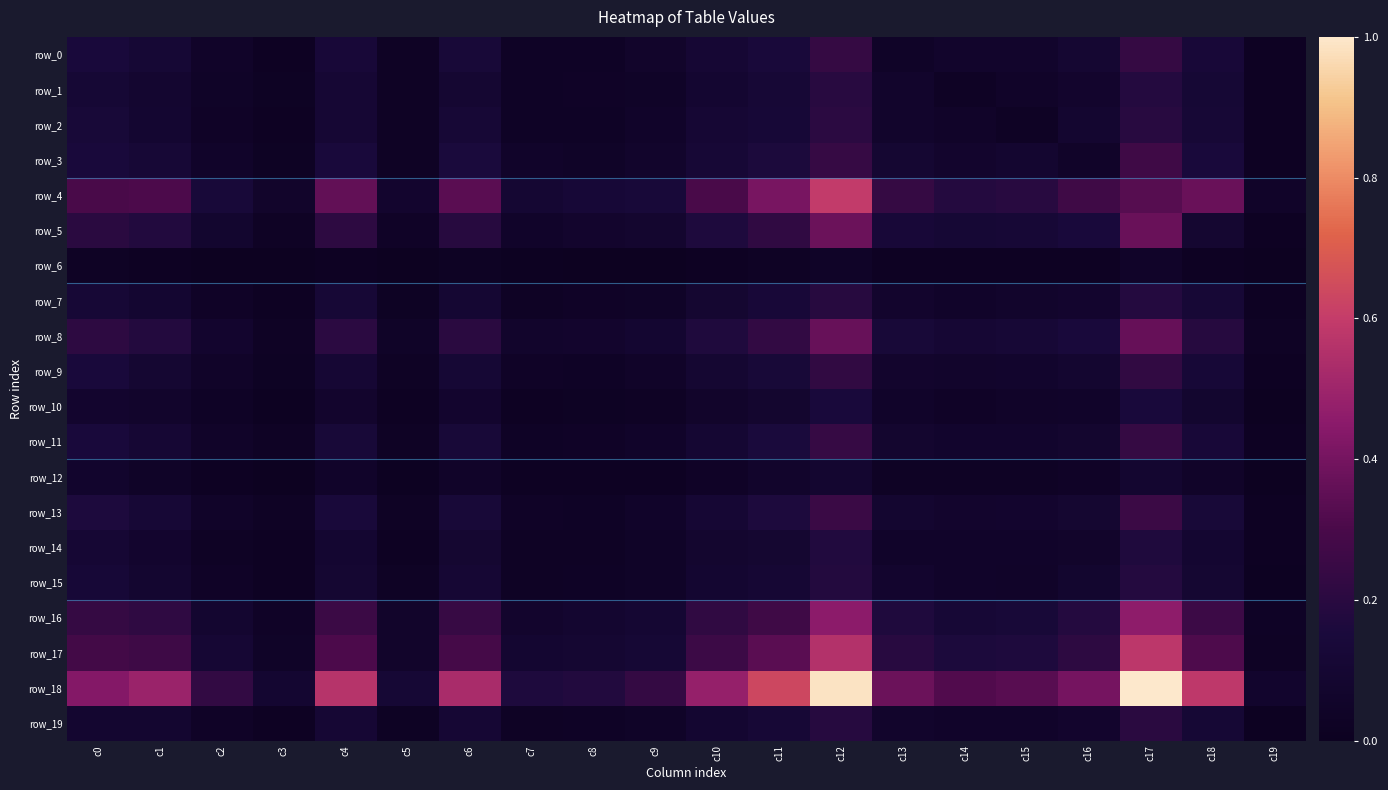

Reading right to left, extract all data points from this chart.

row_0: c19=0.0	c18=0.1	c17=0.2	c16=0.1	c15=0.1	c14=0.1	c13=0.0	c12=0.2	c11=0.1	c10=0.1	c9=0.1	c8=0.0	c7=0.0	c6=0.1	c5=0.0	c4=0.1	c3=0.0	c2=0.1	c1=0.1	c0=0.2
row_1: c19=0.0	c18=0.1	c17=0.2	c16=0.1	c15=0.0	c14=0.0	c13=0.1	c12=0.2	c11=0.1	c10=0.1	c9=0.0	c8=0.0	c7=0.0	c6=0.1	c5=0.0	c4=0.1	c3=0.0	c2=0.0	c1=0.1	c0=0.1
row_2: c19=0.0	c18=0.1	c17=0.2	c16=0.1	c15=0.0	c14=0.0	c13=0.1	c12=0.2	c11=0.1	c10=0.1	c9=0.1	c8=0.0	c7=0.0	c6=0.1	c5=0.0	c4=0.1	c3=0.0	c2=0.0	c1=0.1	c0=0.1
row_3: c19=0.0	c18=0.1	c17=0.3	c16=0.1	c15=0.1	c14=0.1	c13=0.1	c12=0.2	c11=0.2	c10=0.1	c9=0.1	c8=0.0	c7=0.1	c6=0.2	c5=0.0	c4=0.1	c3=0.0	c2=0.1	c1=0.1	c0=0.1
row_4: c19=0.0	c18=0.4	c17=0.3	c16=0.3	c15=0.2	c14=0.2	c13=0.2	c12=0.6	c11=0.4	c10=0.3	c9=0.1	c8=0.1	c7=0.1	c6=0.3	c5=0.1	c4=0.4	c3=0.1	c2=0.1	c1=0.3	c0=0.3
row_5: c19=0.0	c18=0.1	c17=0.4	c16=0.1	c15=0.1	c14=0.1	c13=0.1	c12=0.4	c11=0.2	c10=0.2	c9=0.1	c8=0.1	c7=0.1	c6=0.2	c5=0.0	c4=0.2	c3=0.0	c2=0.1	c1=0.2	c0=0.2
row_6: c19=0.0	c18=0.0	c17=0.0	c16=0.0	c15=0.0	c14=0.0	c13=0.0	c12=0.0	c11=0.0	c10=0.0	c9=0.0	c8=0.0	c7=0.0	c6=0.0	c5=0.0	c4=0.0	c3=0.0	c2=0.0	c1=0.0	c0=0.0
row_7: c19=0.0	c18=0.1	c17=0.2	c16=0.1	c15=0.1	c14=0.1	c13=0.1	c12=0.2	c11=0.1	c10=0.1	c9=0.0	c8=0.0	c7=0.0	c6=0.1	c5=0.0	c4=0.1	c3=0.0	c2=0.0	c1=0.1	c0=0.1
row_8: c19=0.0	c18=0.2	c17=0.4	c16=0.1	c15=0.1	c14=0.1	c13=0.1	c12=0.4	c11=0.2	c10=0.2	c9=0.1	c8=0.1	c7=0.1	c6=0.2	c5=0.0	c4=0.2	c3=0.0	c2=0.1	c1=0.2	c0=0.2
row_9: c19=0.0	c18=0.1	c17=0.2	c16=0.1	c15=0.1	c14=0.1	c13=0.1	c12=0.2	c11=0.1	c10=0.1	c9=0.0	c8=0.0	c7=0.0	c6=0.1	c5=0.0	c4=0.1	c3=0.0	c2=0.0	c1=0.1	c0=0.2
row_10: c19=0.0	c18=0.1	c17=0.1	c16=0.1	c15=0.0	c14=0.0	c13=0.1	c12=0.1	c11=0.1	c10=0.1	c9=0.0	c8=0.0	c7=0.0	c6=0.1	c5=0.0	c4=0.1	c3=0.0	c2=0.0	c1=0.1	c0=0.1
row_11: c19=0.0	c18=0.1	c17=0.2	c16=0.1	c15=0.1	c14=0.1	c13=0.1	c12=0.2	c11=0.2	c10=0.1	c9=0.1	c8=0.0	c7=0.0	c6=0.1	c5=0.0	c4=0.1	c3=0.0	c2=0.0	c1=0.1	c0=0.1
row_12: c19=0.0	c18=0.0	c17=0.1	c16=0.0	c15=0.0	c14=0.0	c13=0.0	c12=0.1	c11=0.1	c10=0.0	c9=0.0	c8=0.0	c7=0.0	c6=0.0	c5=0.0	c4=0.1	c3=0.0	c2=0.0	c1=0.0	c0=0.1
row_13: c19=0.0	c18=0.1	c17=0.3	c16=0.1	c15=0.1	c14=0.1	c13=0.1	c12=0.3	c11=0.2	c10=0.1	c9=0.1	c8=0.0	c7=0.0	c6=0.1	c5=0.0	c4=0.1	c3=0.0	c2=0.1	c1=0.1	c0=0.2
row_14: c19=0.0	c18=0.1	c17=0.2	c16=0.1	c15=0.1	c14=0.1	c13=0.1	c12=0.2	c11=0.1	c10=0.1	c9=0.0	c8=0.0	c7=0.0	c6=0.1	c5=0.0	c4=0.1	c3=0.0	c2=0.0	c1=0.1	c0=0.1
row_15: c19=0.0	c18=0.1	c17=0.2	c16=0.1	c15=0.1	c14=0.1	c13=0.1	c12=0.2	c11=0.1	c10=0.1	c9=0.0	c8=0.0	c7=0.0	c6=0.1	c5=0.0	c4=0.1	c3=0.0	c2=0.0	c1=0.1	c0=0.1
row_16: c19=0.0	c18=0.3	c17=0.5	c16=0.2	c15=0.1	c14=0.1	c13=0.2	c12=0.5	c11=0.3	c10=0.2	c9=0.1	c8=0.1	c7=0.1	c6=0.2	c5=0.1	c4=0.3	c3=0.0	c2=0.1	c1=0.2	c0=0.2
row_17: c19=0.0	c18=0.3	c17=0.6	c16=0.2	c15=0.2	c14=0.2	c13=0.2	c12=0.6	c11=0.3	c10=0.3	c9=0.1	c8=0.1	c7=0.1	c6=0.3	c5=0.1	c4=0.3	c3=0.0	c2=0.1	c1=0.3	c0=0.3
row_18: c19=0.1	c18=0.6	c17=1.0	c16=0.4	c15=0.3	c14=0.3	c13=0.4	c12=1.0	c11=0.6	c10=0.5	c9=0.2	c8=0.2	c7=0.2	c6=0.5	c5=0.1	c4=0.6	c3=0.1	c2=0.2	c1=0.5	c0=0.4
row_19: c19=0.0	c18=0.1	c17=0.2	c16=0.1	c15=0.1	c14=0.1	c13=0.1	c12=0.2	c11=0.1	c10=0.1	c9=0.0	c8=0.0	c7=0.0	c6=0.1	c5=0.0	c4=0.1	c3=0.0	c2=0.0	c1=0.1	c0=0.1